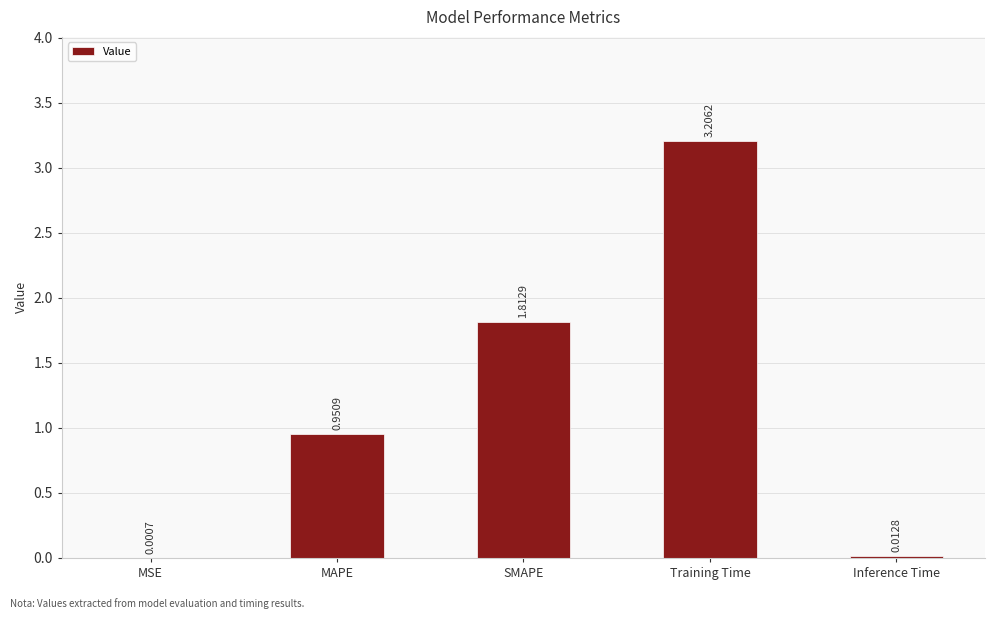

What is the sum of the values at Training Time and SMAPE?

5.0